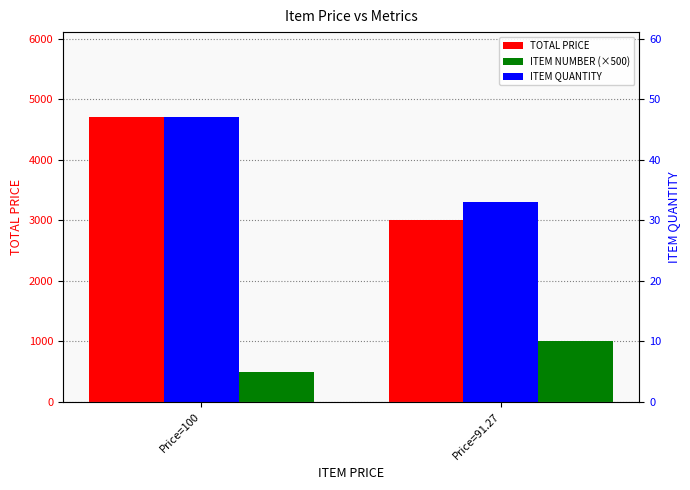

Which series has the largest total across all categories?

TOTAL PRICE